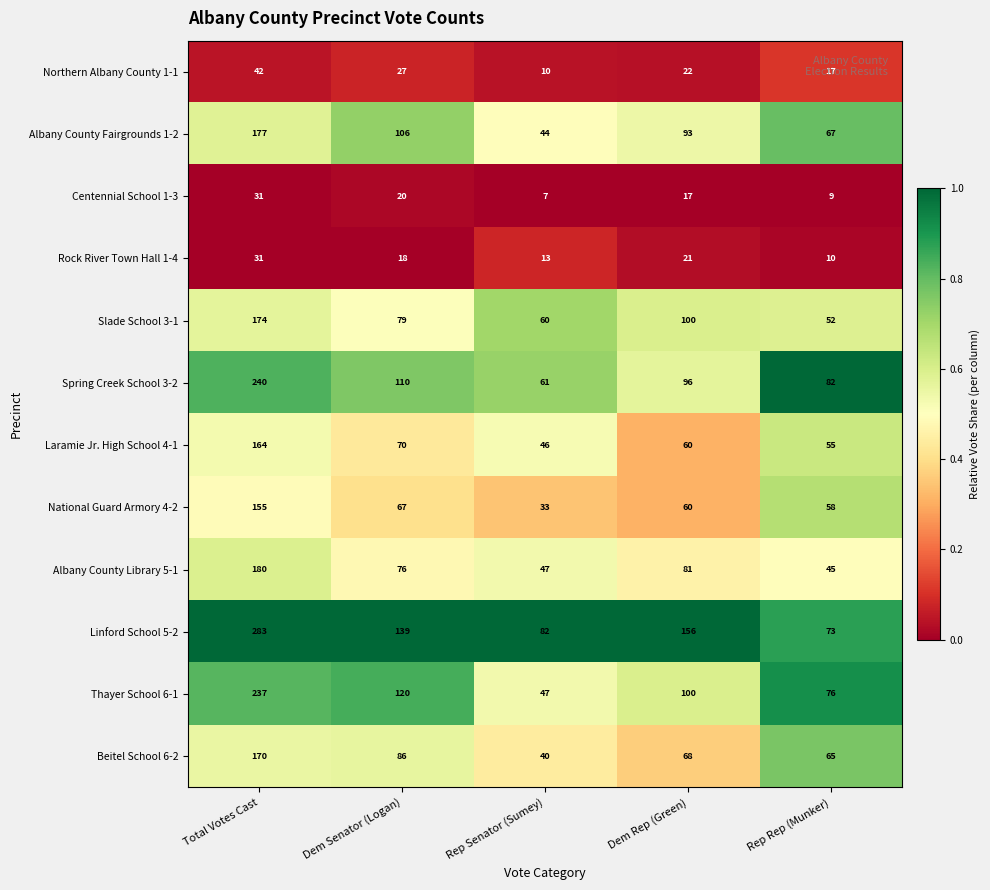

Is it true that Spring Creek School 3-2 equals 156 at Dem Senator (Logan)?

False